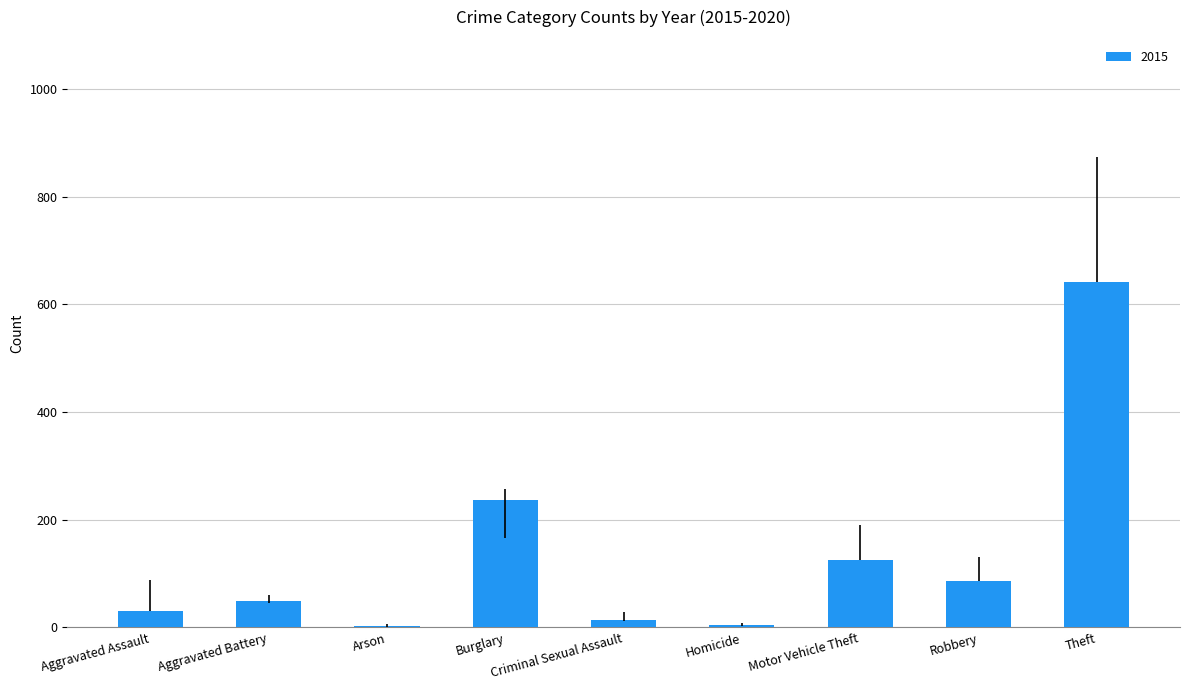

What is the sum of all values?

1190